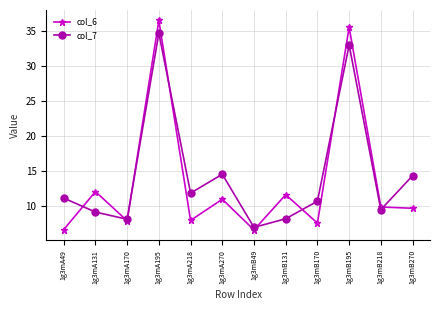

What is the total value across all series at 1g3mB49?

13.6